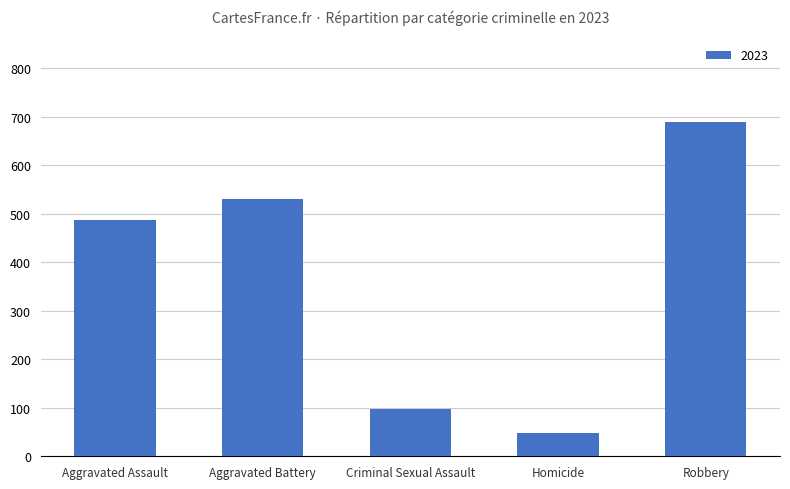

What is the sum of the values at Homicide and Aggravated Assault?

536